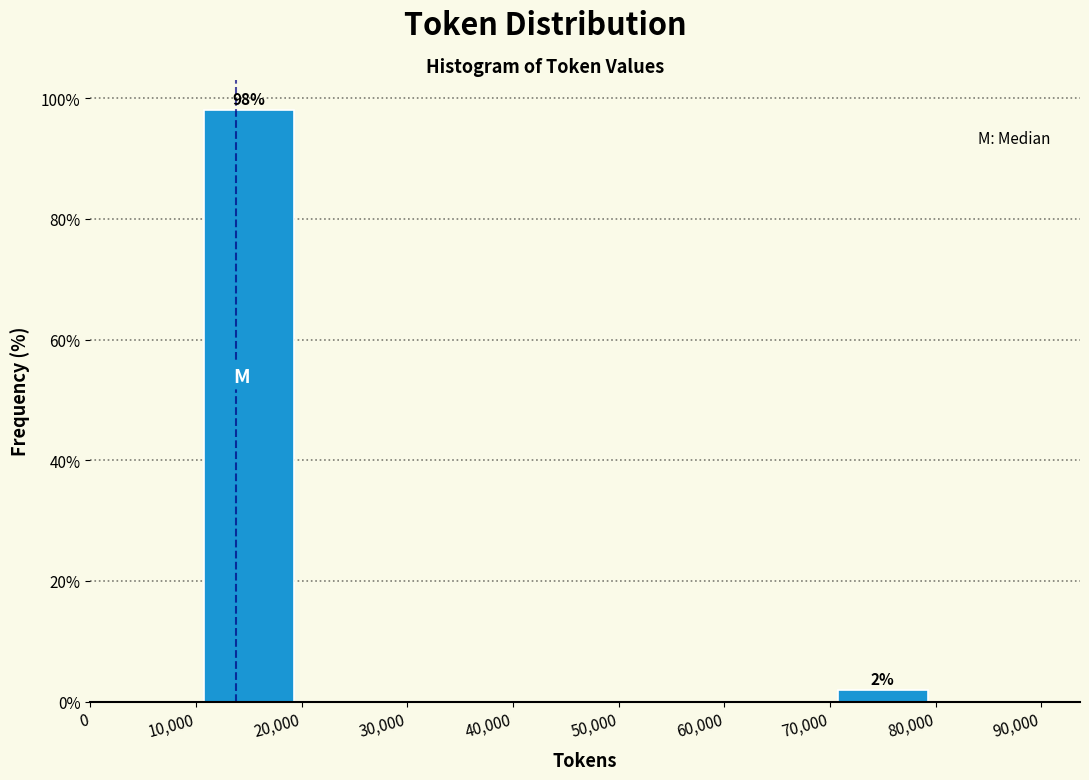

Which range on the x-axis has the tallest bar?

10,000 to 20,000